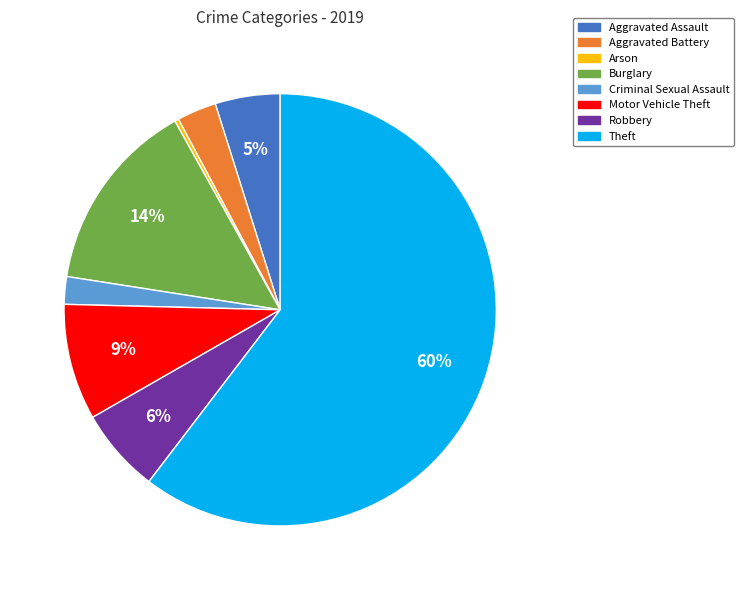

To the nearest percent, what is the average slice percentage?

12%